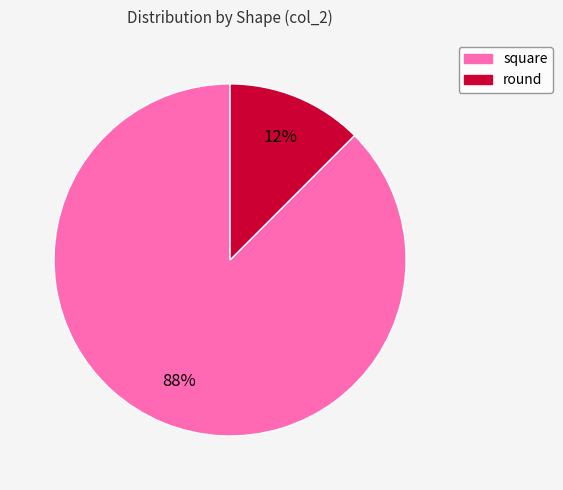

Between round and square, which is larger?

square